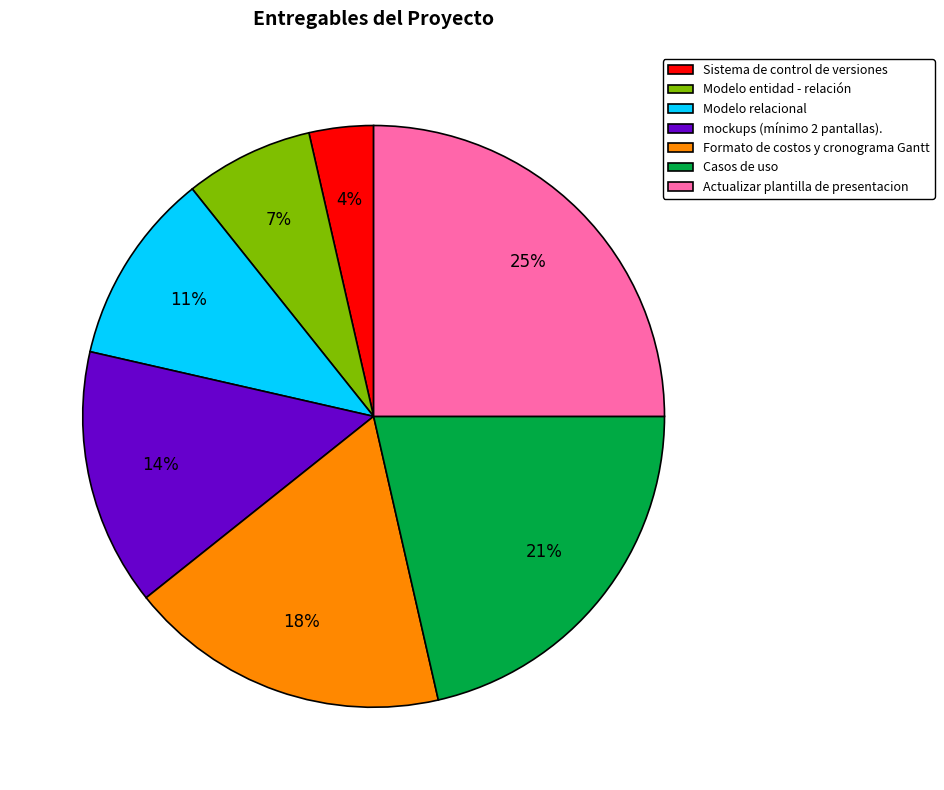

To the nearest percent, what is the difference between the largest and smallest slice percentages?

21%